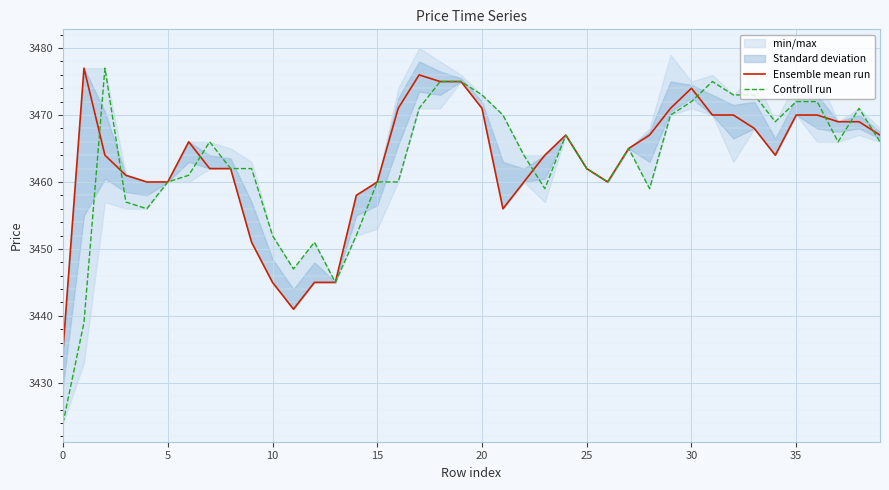

True or false: Ensemble mean run has a value of 3445 at 10.

True